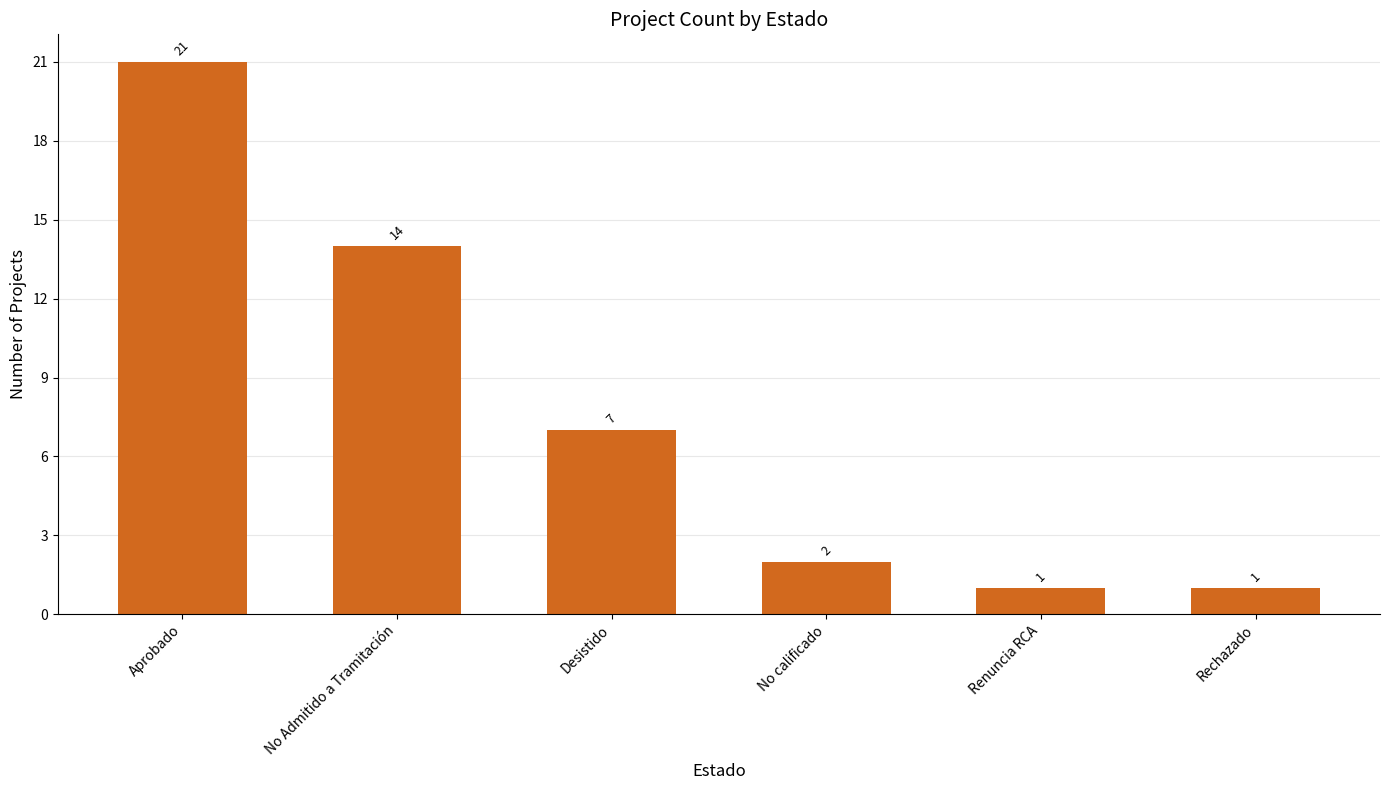

What position from the left is Aprobado?

1